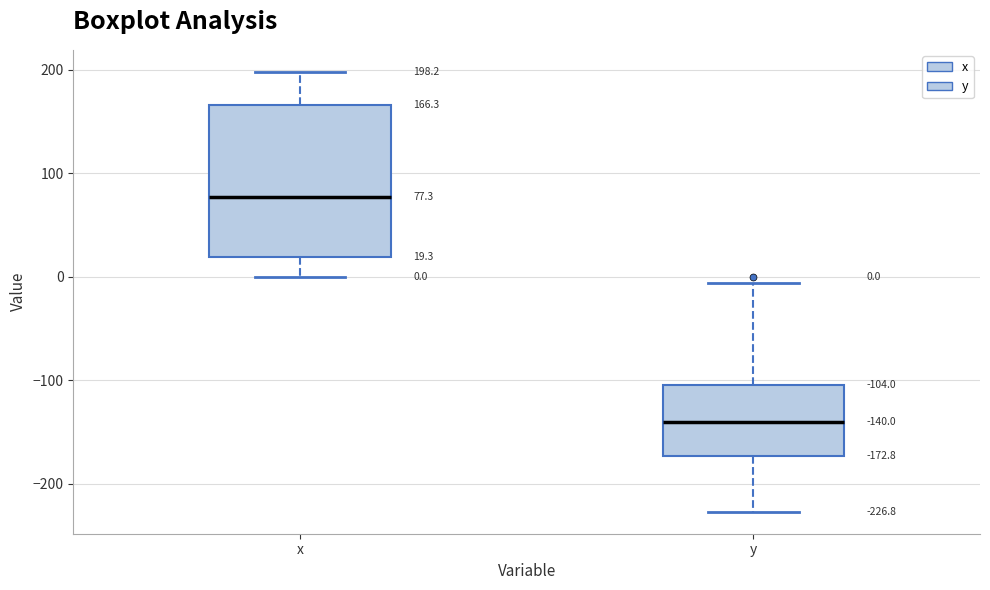

Which box's median line is the highest?

x